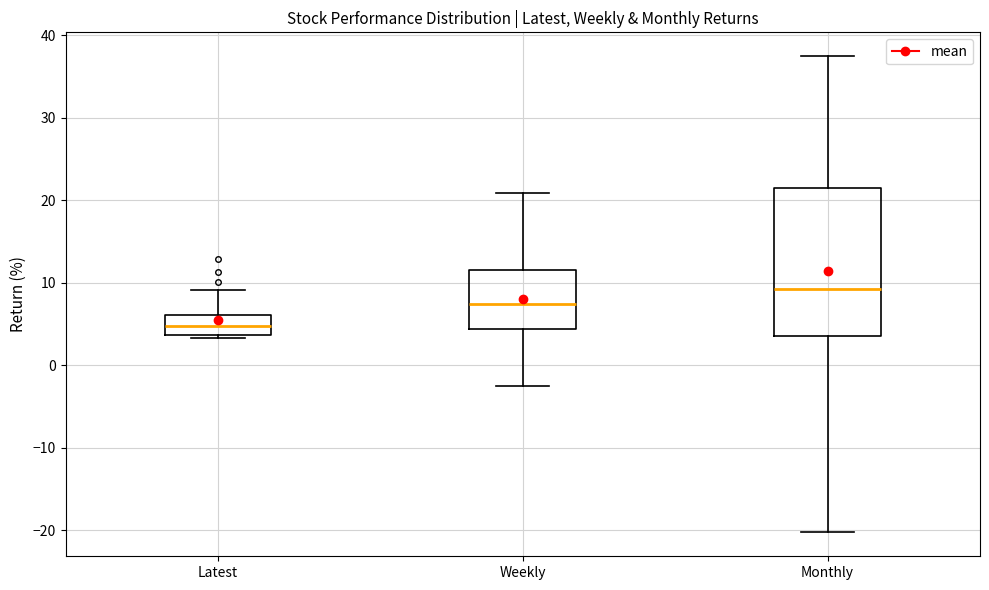

Reading left to right, transcribe this box plot: for each box, give where its median line is, the range the box spans, and where its two whiskers end, as read against the y-axis. The values are not printed on the chart, so give them approximately, as read against the axis.

Latest: median 5, box 4 to 6, whiskers 3 to 9
Weekly: median 7, box 4 to 12, whiskers -2 to 21
Monthly: median 9, box 4 to 21, whiskers -20 to 37